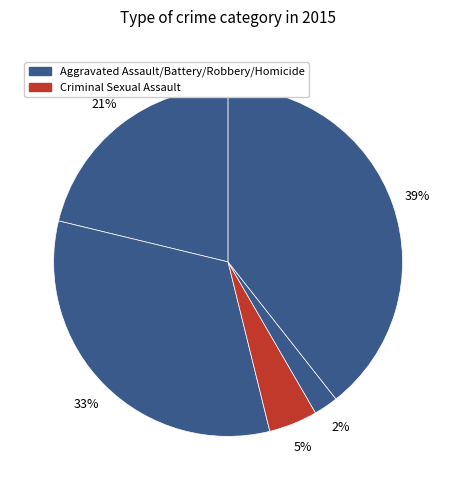

How many segments does this pie chart have?

5